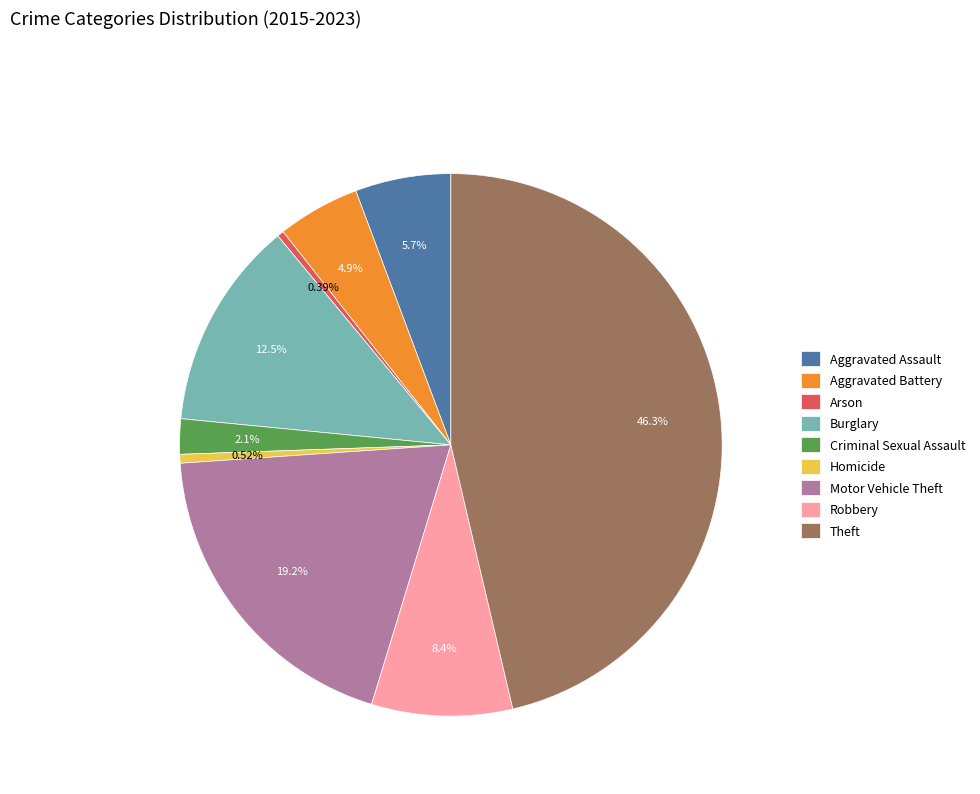

To the nearest percent, what percentage of the pie is Aggravated Assault?

6%